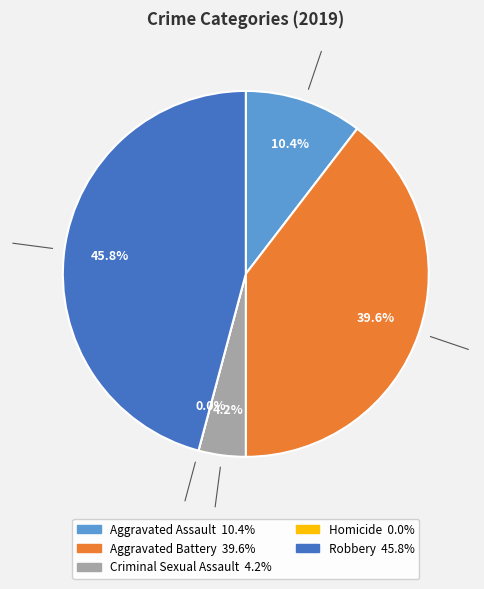

Is there any slice that represents more than half of the pie?

No